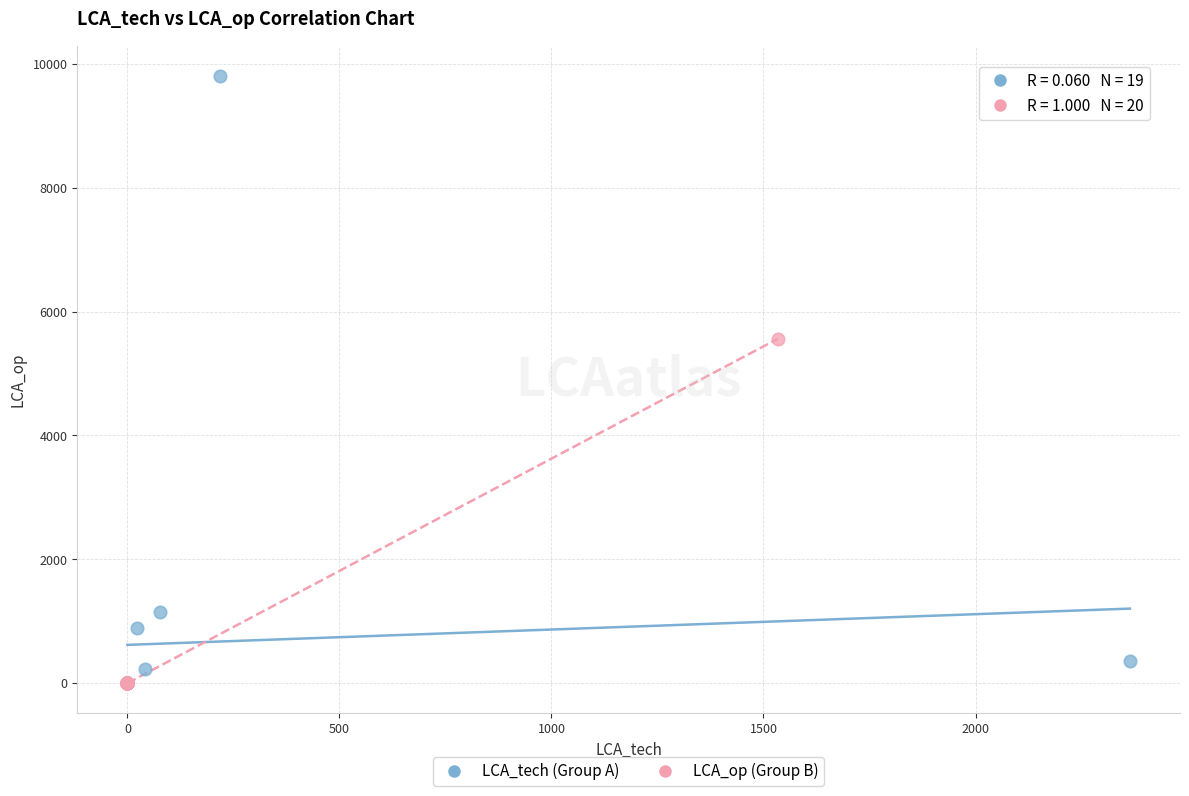

What are all the series names shown in the legend?

LCA_tech (Group A), LCA_op (Group B)